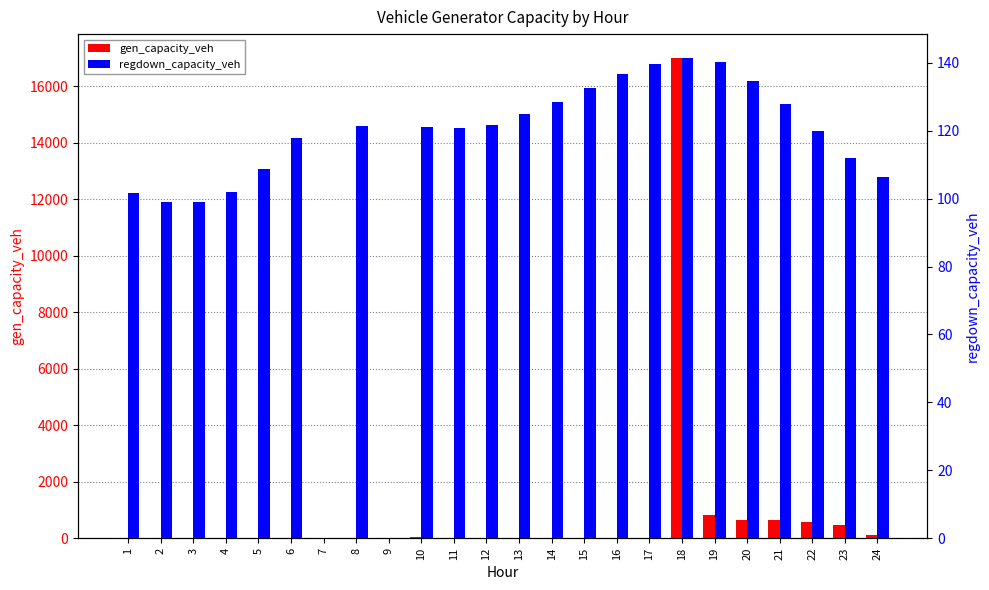

Which category has the highest value in the regdown_capacity_veh series?

18